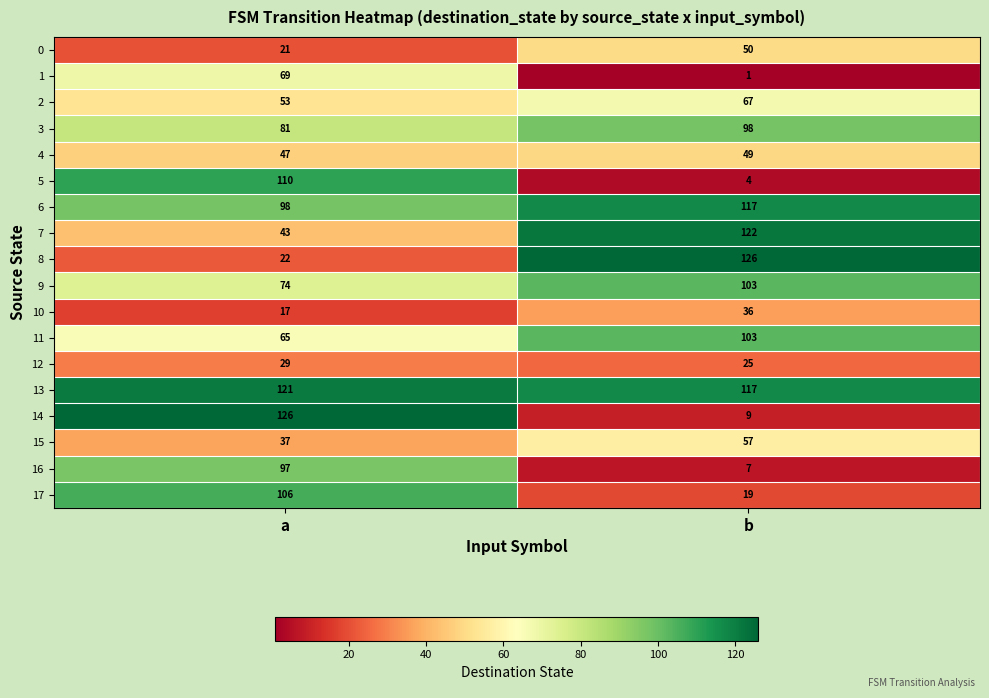

Which series has the largest range (max minus min)?

14